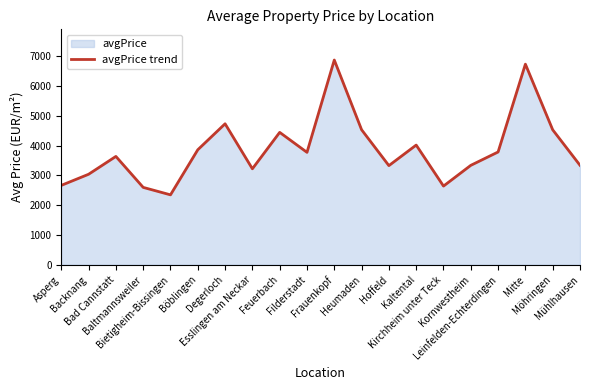

What is the difference between the maximum and second lowest values?

4280.8